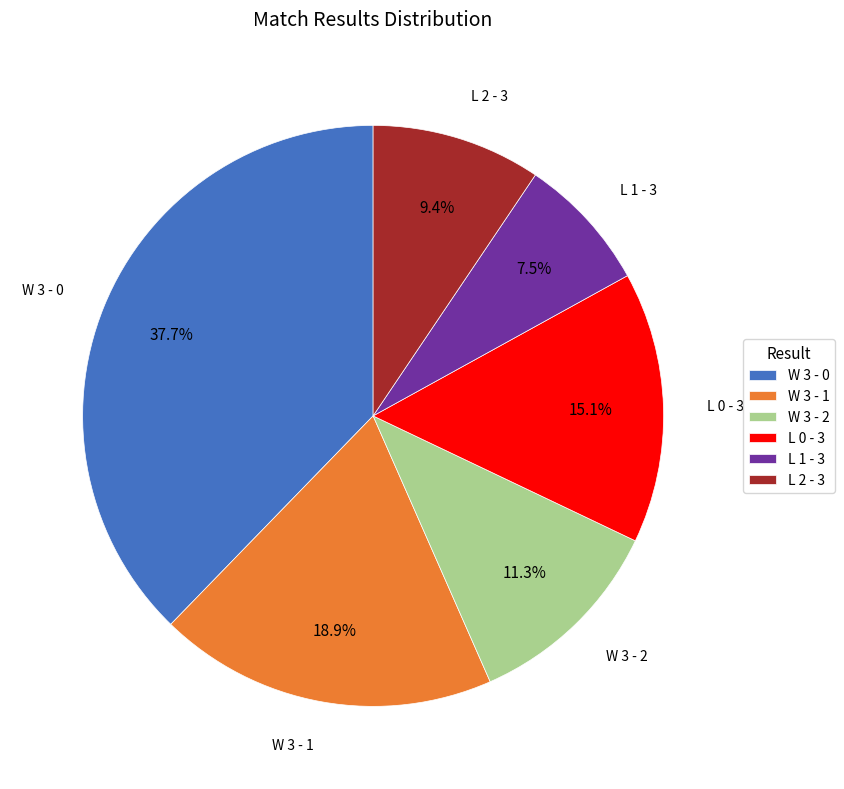

Rank the categories by value from lowest to highest.

L 1 - 3, L 2 - 3, W 3 - 2, L 0 - 3, W 3 - 1, W 3 - 0